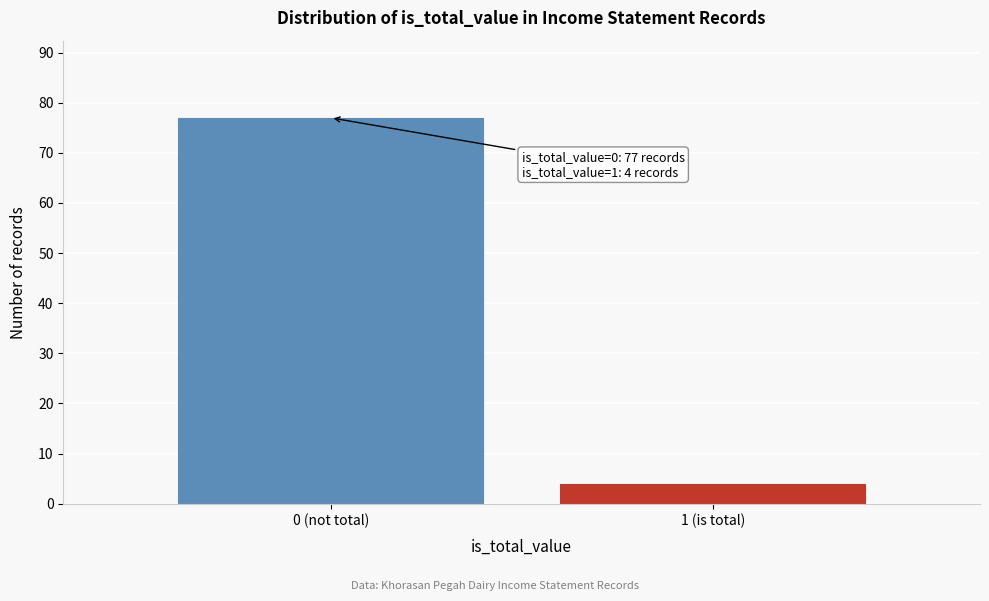

Reading left to right, transcribe all the data shown in this chart.

77	4